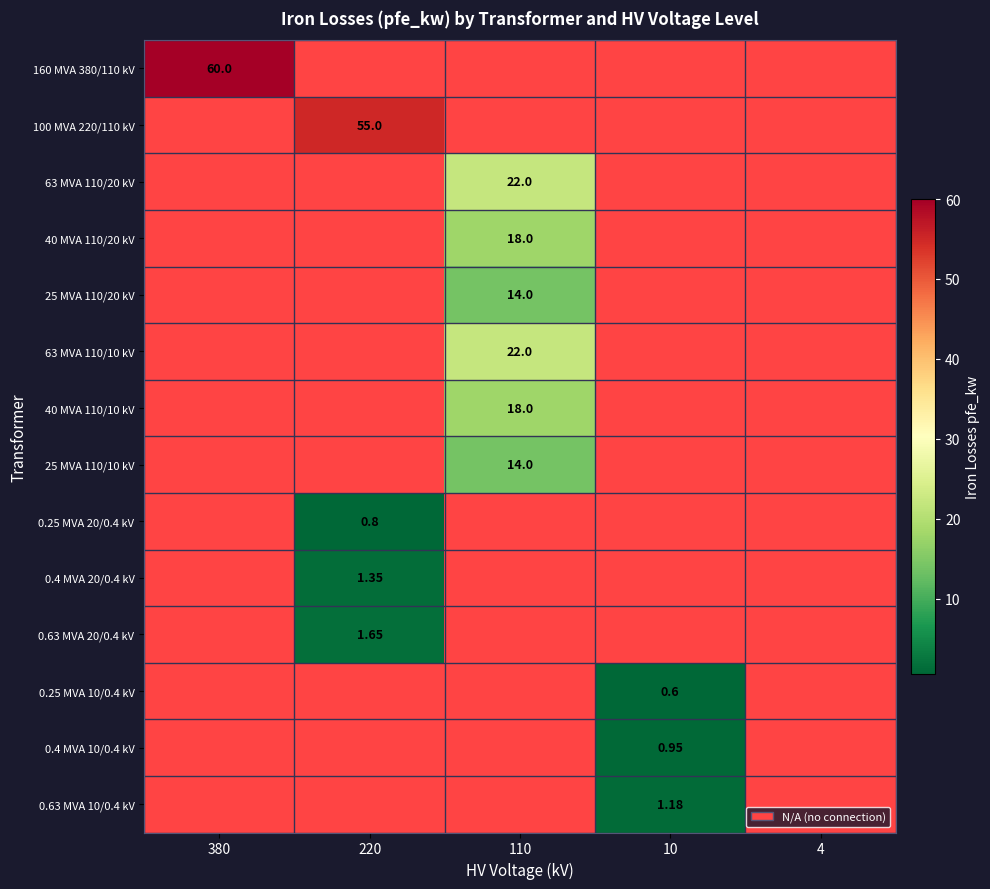

Is the value of 63 MVA 110/10 kV at 110 greater than the value of 0.25 MVA 10/0.4 kV at 10?

Yes